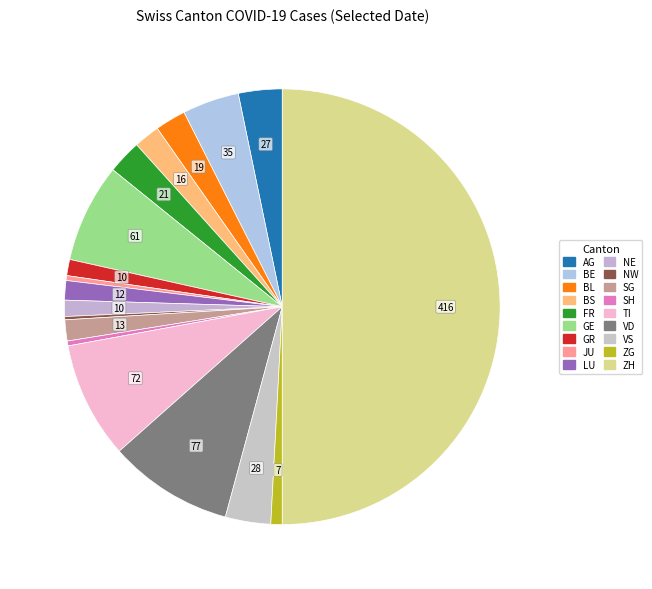

Which has a higher value, GE or VS?

GE